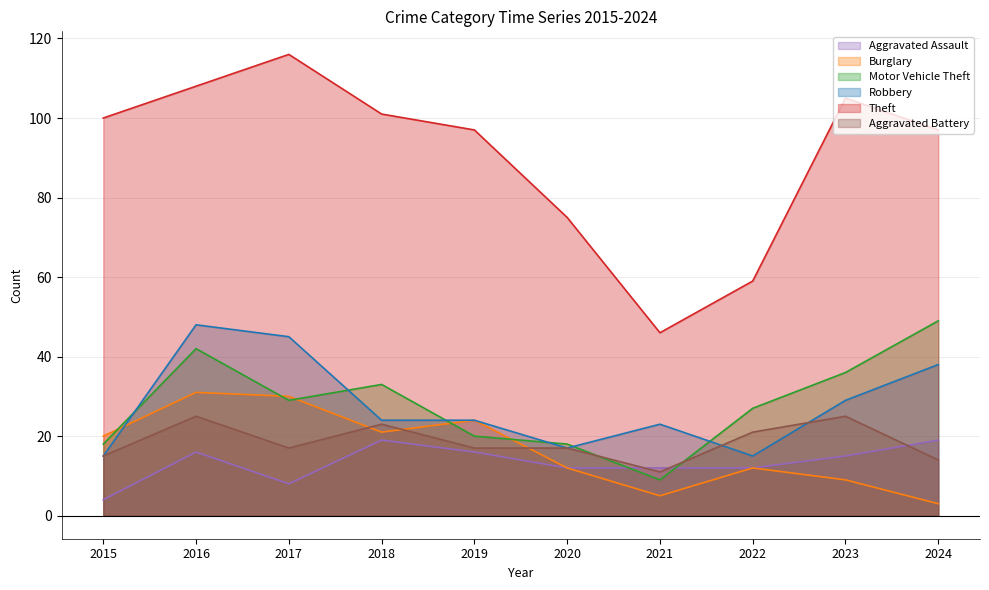

At which label does Robbery reach its minimum?

2015